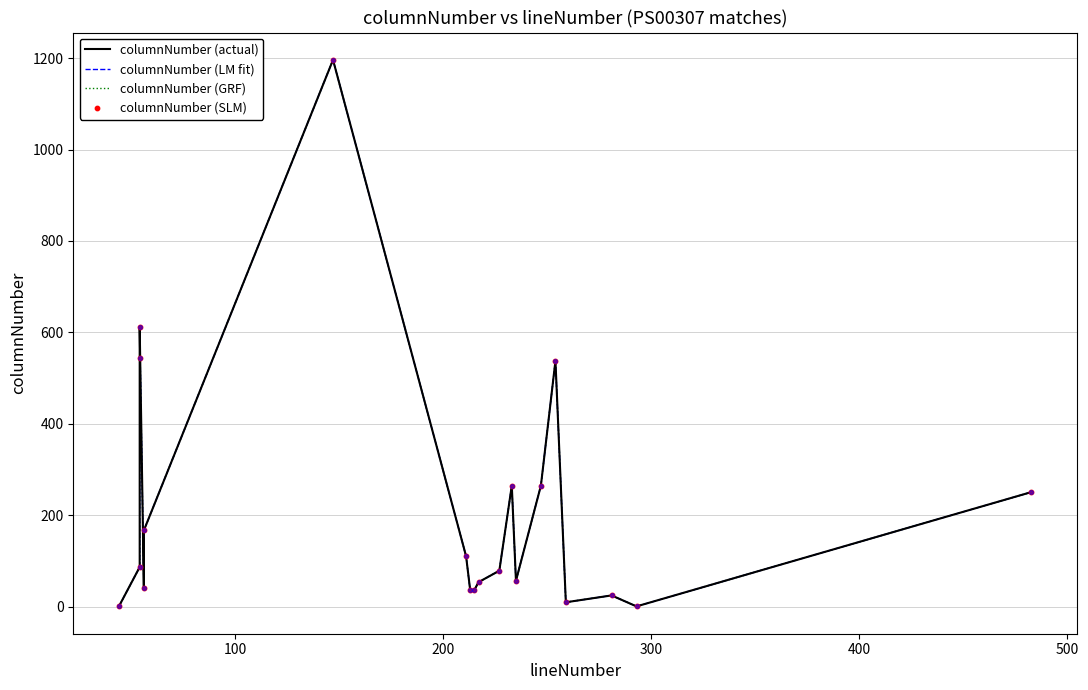

At how many categories does at least one series exceed 1170?

1